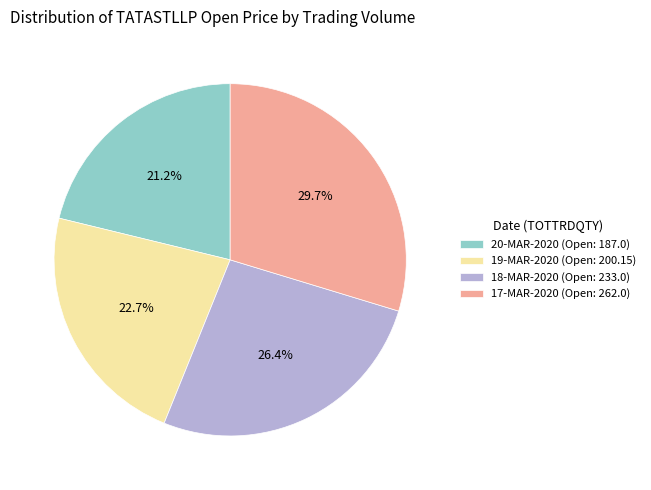

How many slices are in this pie chart?

4